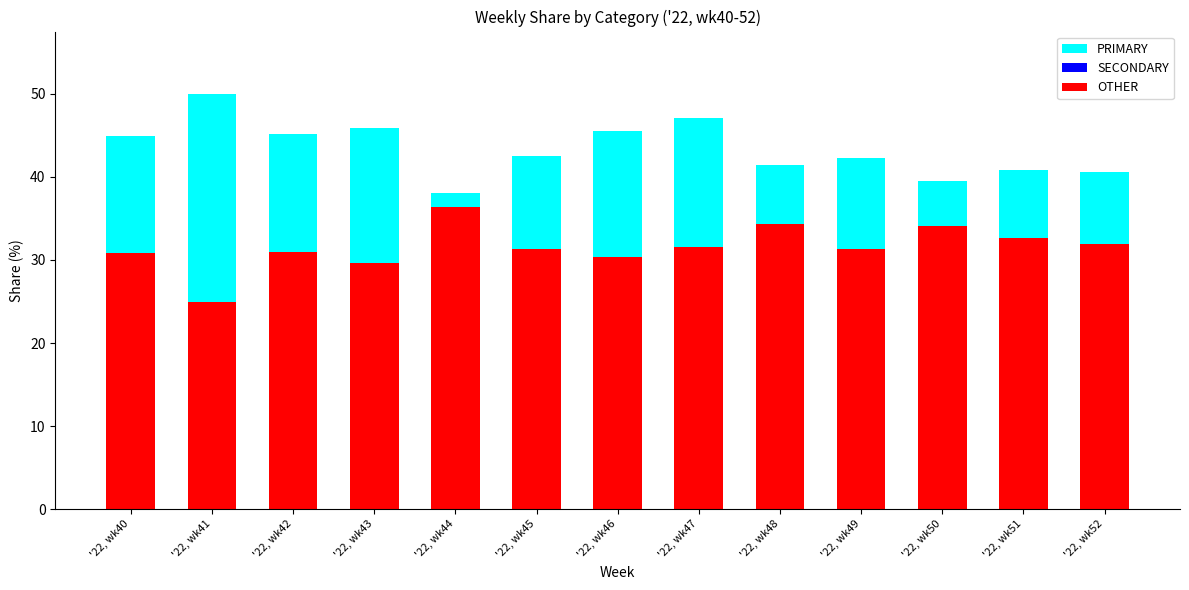

What is the average value of the OTHER series?

31.6